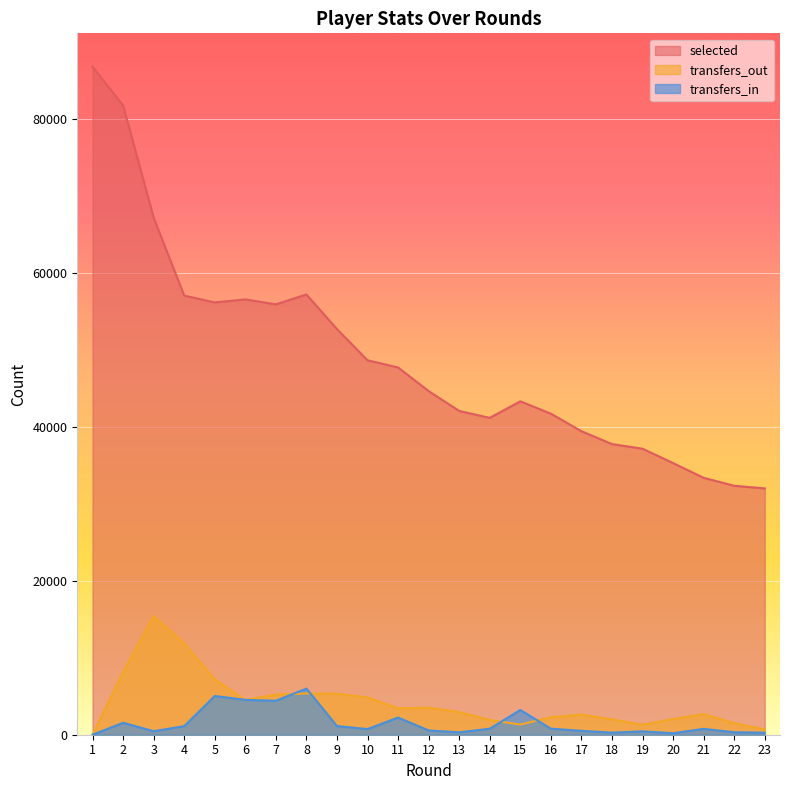

What is the difference between the maximum and second lowest values in the transfers_out series?

14736